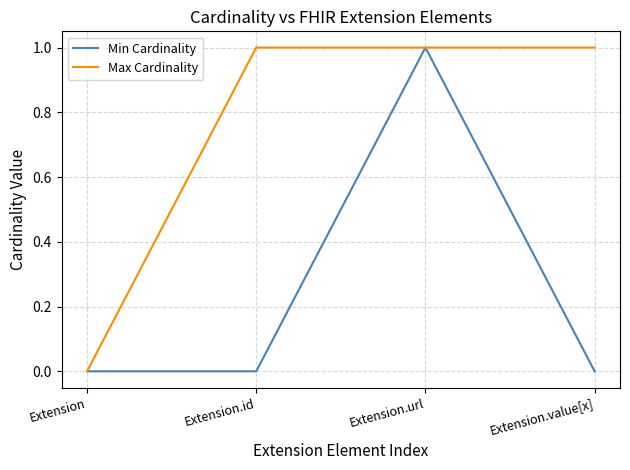

What is the total value across all series at Extension.value[x]?

1